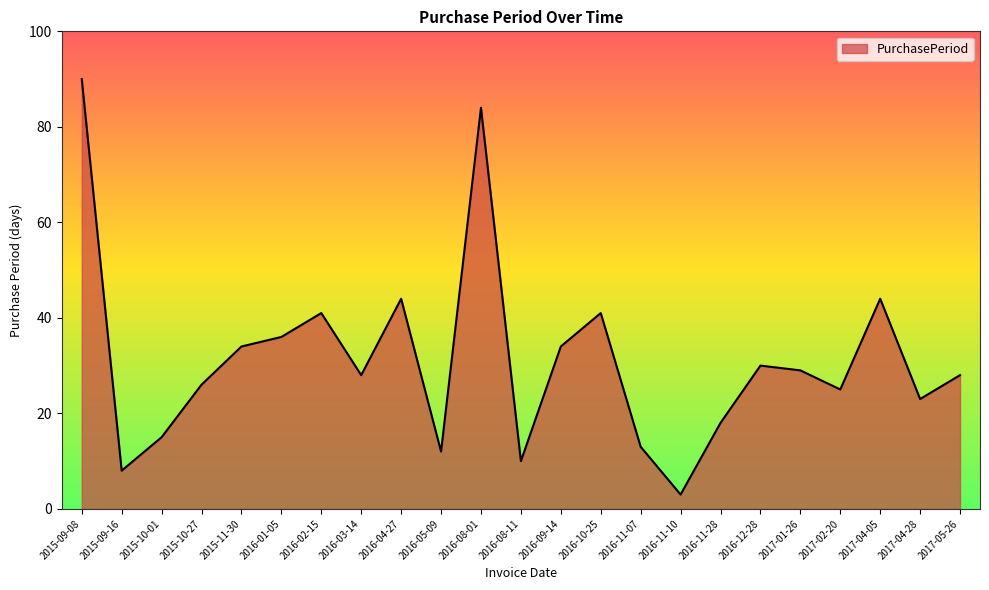

What is the sum of the values at 2017-02-20 and 2015-10-01?

40